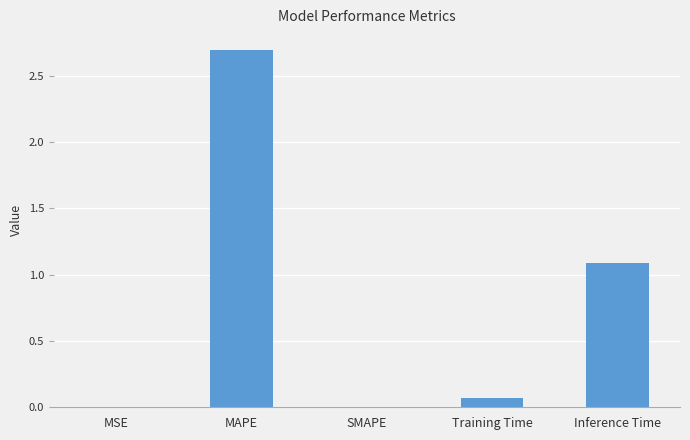

The chart shows a value of 1.7 at Inference Time. True or false?

False